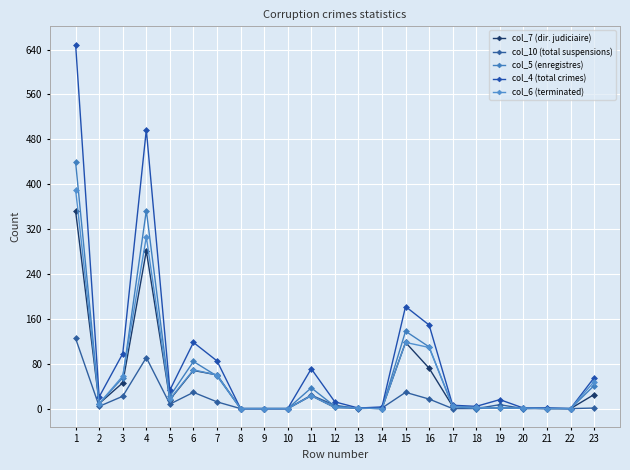

Reading left to right, extract all data points from this chart.

col_7 (dir. judiciaire): 1=352	2=9	3=46	4=281	5=16	6=68	7=60	8=0	9=0	10=0	11=23	12=2	13=1	14=0	15=118	16=72	17=4	18=2	19=1	20=1	21=0	22=0	23=25
col_10 (total suspensions): 1=125	2=4	3=22	4=91	5=8	6=29	7=12	8=0	9=0	10=0	11=24	12=6	13=0	14=1	15=29	16=17	17=0	18=0	19=7	20=0	21=0	22=0	23=1
col_5 (enregistres): 1=439	2=9	3=55	4=353	5=22	6=84	7=58	8=0	9=0	10=0	11=37	12=4	13=1	14=0	15=138	16=110	17=4	18=0	19=2	20=0	21=1	22=0	23=41
col_4 (total crimes): 1=649	2=21	3=98	4=497	5=33	6=118	7=85	8=0	9=0	10=0	11=71	12=12	13=1	14=3	15=182	16=149	17=6	18=4	19=16	20=1	21=1	22=0	23=55
col_6 (terminated): 1=390	2=9	3=58	4=306	5=17	6=69	7=60	8=0	9=0	10=0	11=23	12=2	13=1	14=0	15=118	16=109	17=4	18=2	19=1	20=1	21=0	22=0	23=48